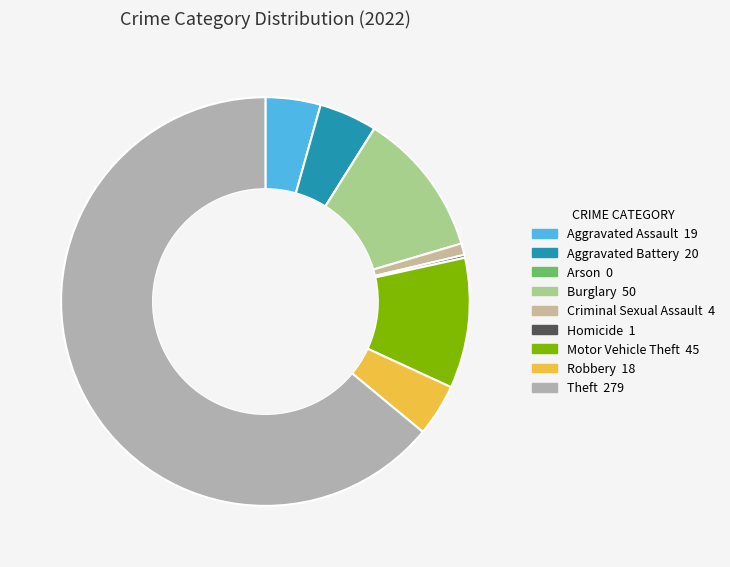

How many segments does this pie chart have?

9